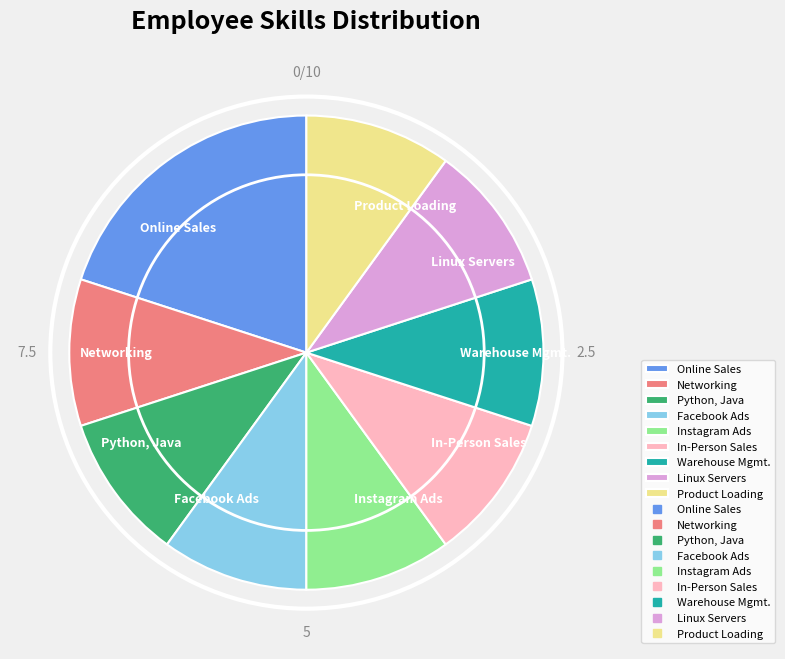

Is it true that Instagram Ads is 10% of the pie?

True